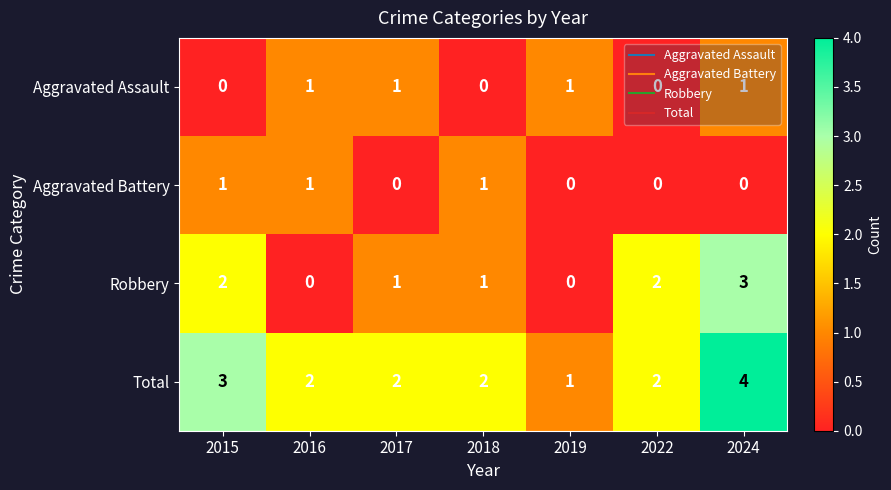

What is the greatest value displayed?

4